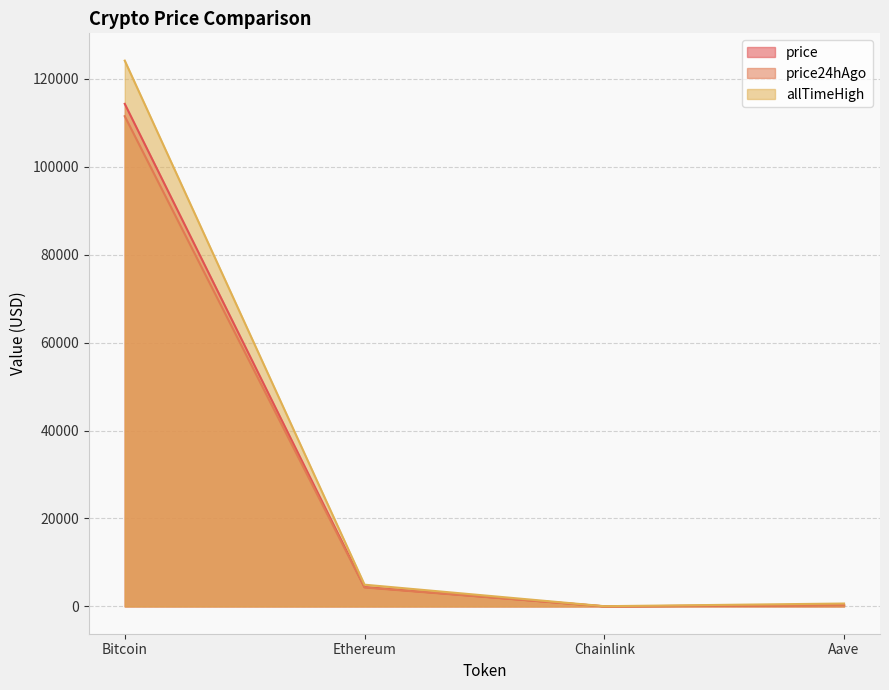

Where is the first local minimum for allTimeHigh?

Chainlink